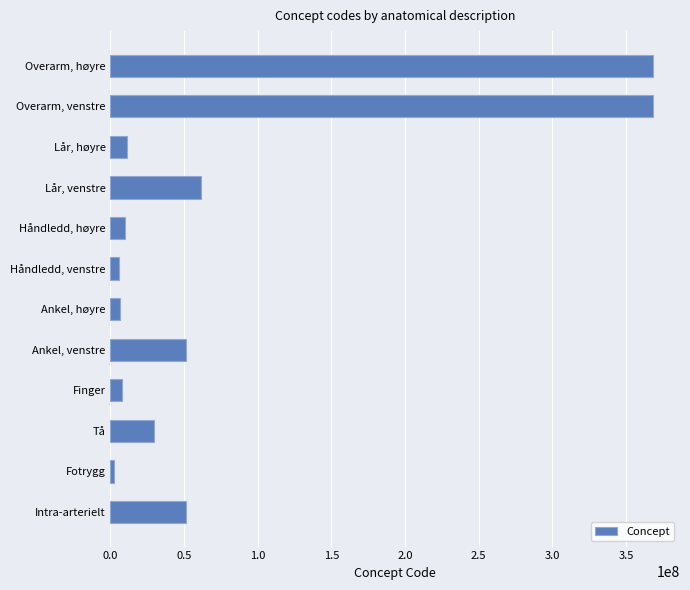

What is the difference between the second highest and minimum values?

365806003